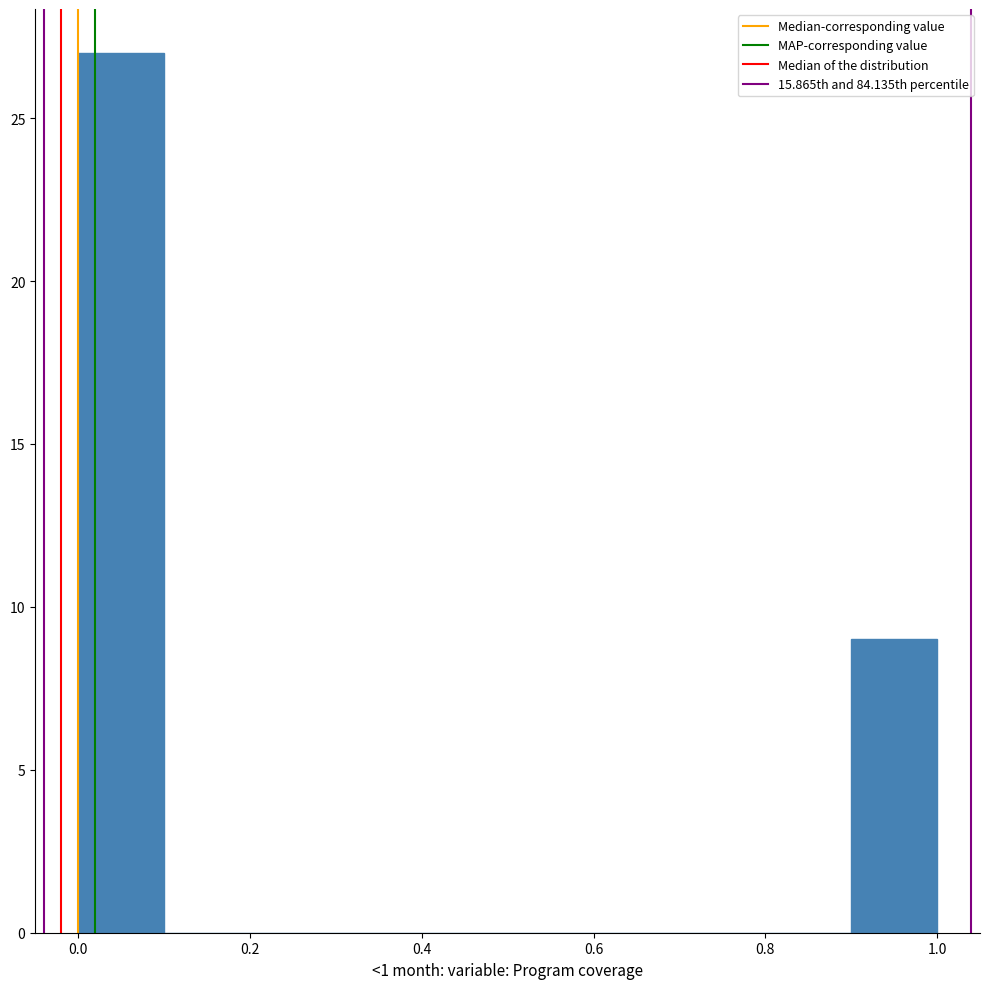

Reading left to right, transcribe this chart: for each bar, give the range it covers on the x-axis and its height. The values are not printed on the chart, so give them approximately, as read against the axis.

0.0 to 0.1: 27
0.1 to 0.2: 0
0.2 to 0.3: 0
0.3 to 0.4: 0
0.4 to 0.5: 0
0.5 to 0.6: 0
0.6 to 0.7: 0
0.7 to 0.8: 0
0.8 to 0.9: 0
0.9 to 1.0: 9